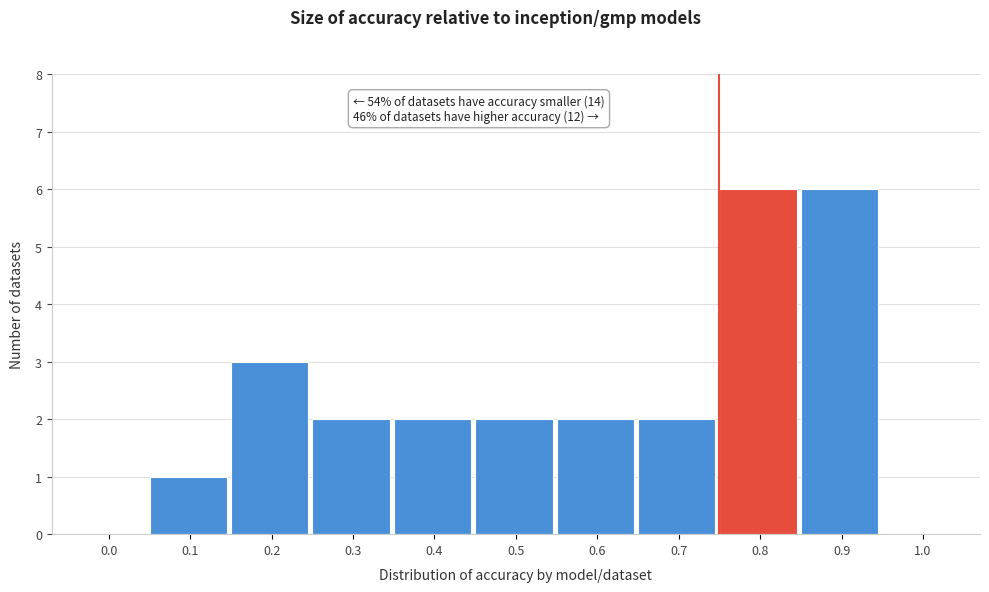

Reading left to right, list all the values displayed in this chart.

0.0=0	0.1=1	0.2=3	0.3=2	0.4=2	0.5=2	0.6=2	0.7=2	0.8=6	0.9=6	1.0=0